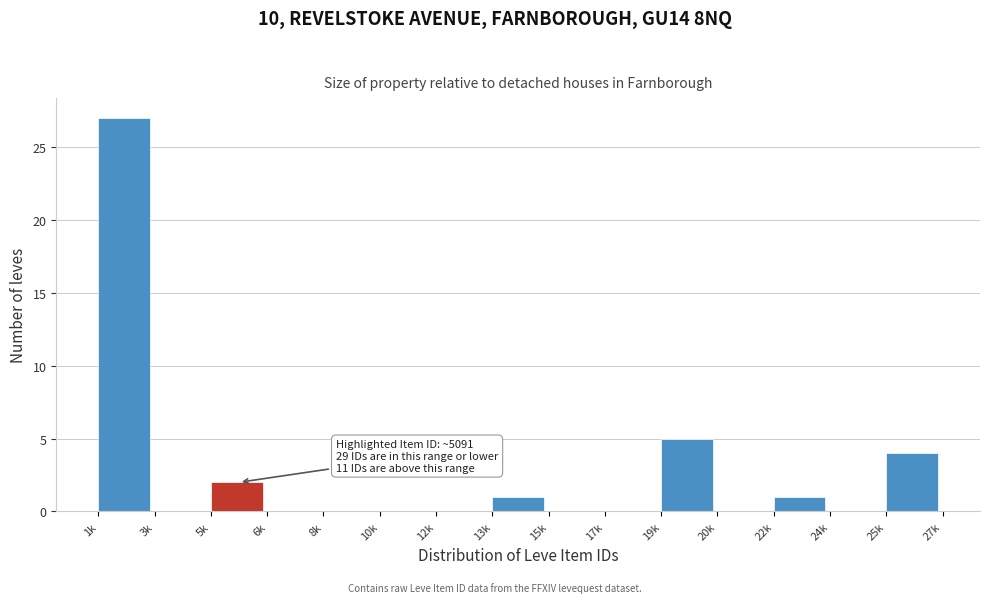

Reading left to right, transcribe all the data shown in this chart.

1k=27	3k=0	5k=2	6k=0	8k=0	10k=0	12k=0	13k=1	15k=0	17k=0	19k=5	20k=0	22k=1	24k=0	25k=4